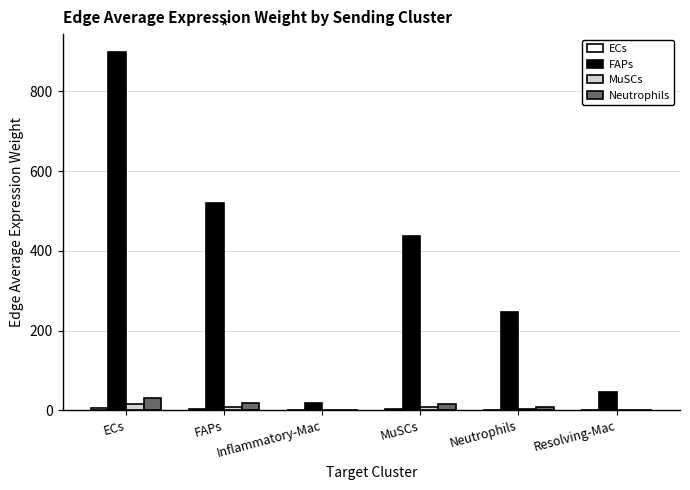

What is the greatest value displayed?

898.6